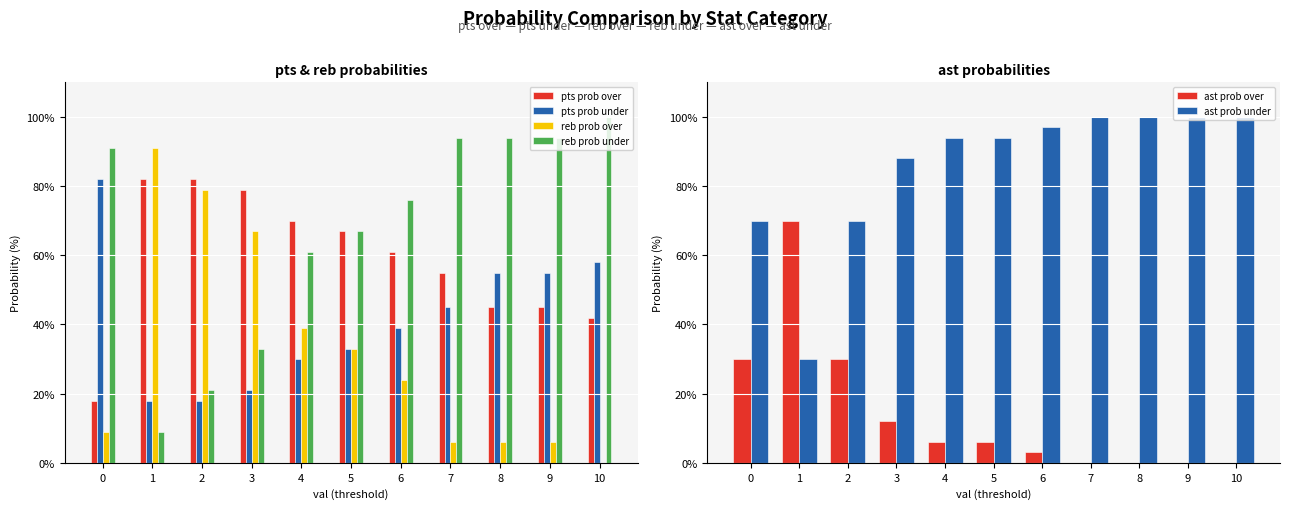

List the series in order of their peak value, highest first.

reb prob under, ast prob under, reb prob over, pts prob over, pts prob under, ast prob over